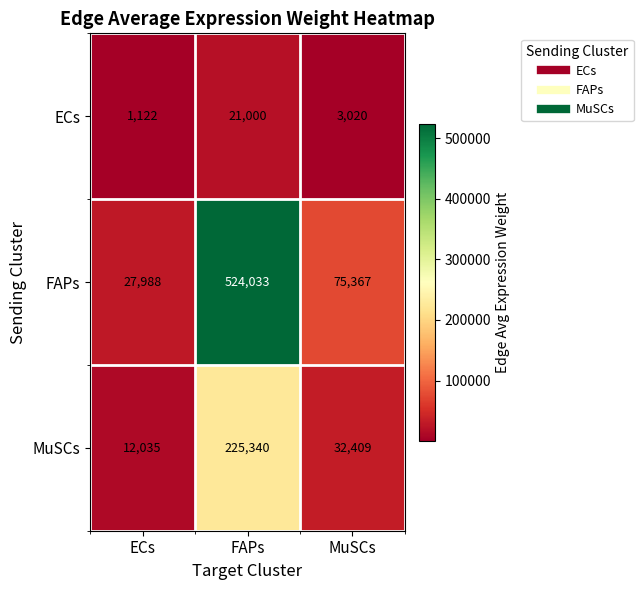

Which series has the largest range (max minus min)?

FAPs